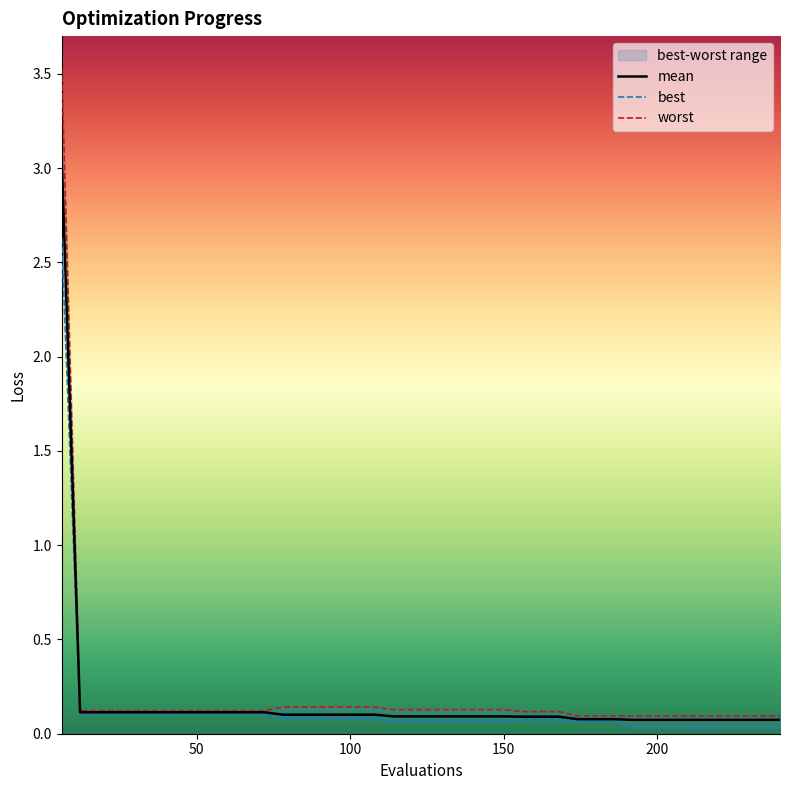

What are all the series names shown in the legend?

mean, best, worst